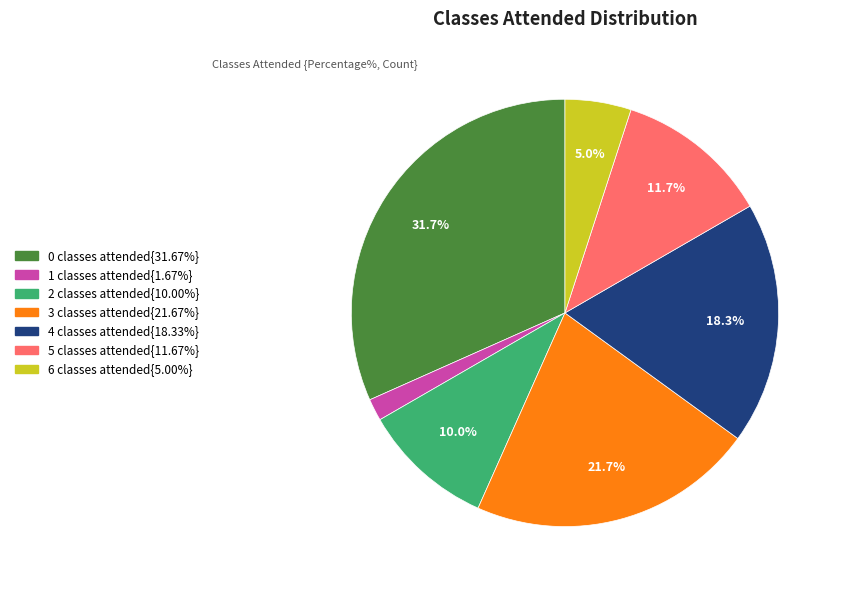

Is there a majority slice in this chart?

No